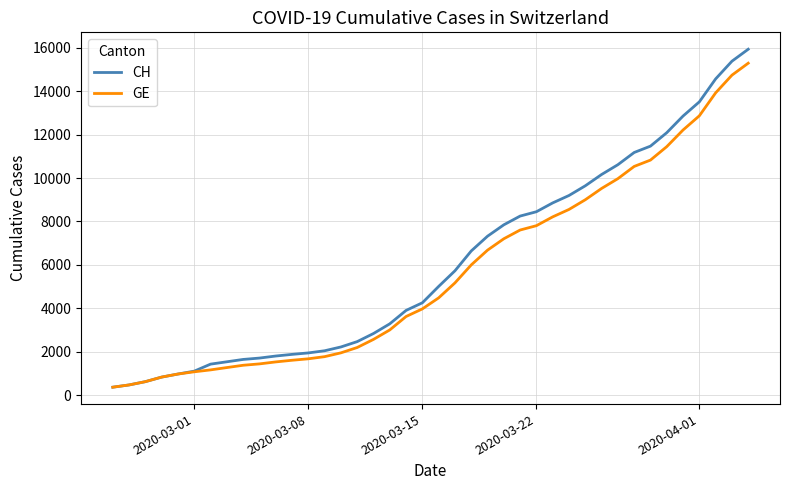

What is the minimum value shown in the chart?

375